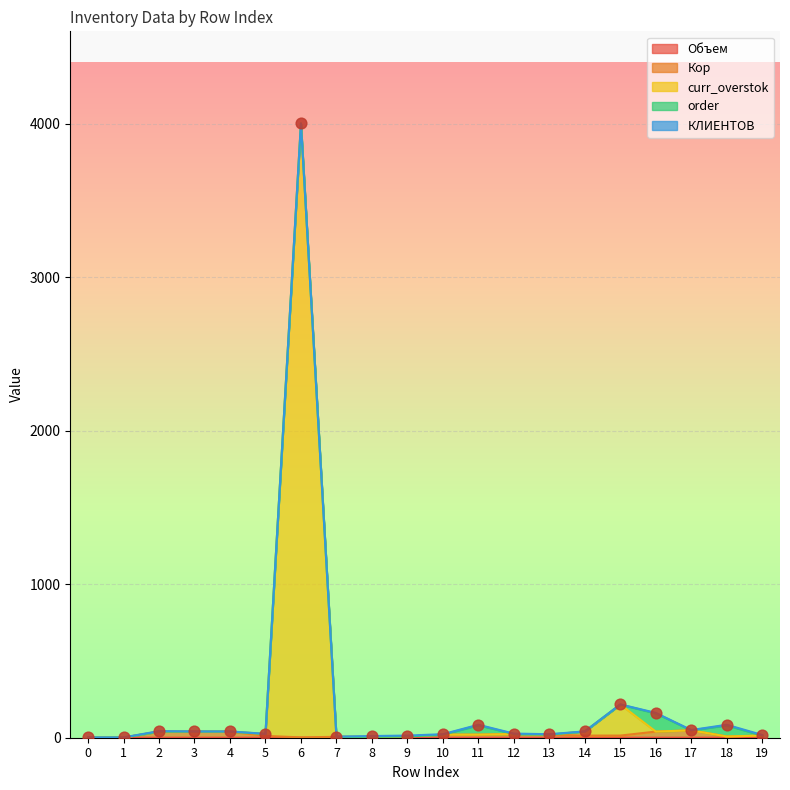

Is the value of Кор at 10 greater than the value of Объем at 16?

Yes